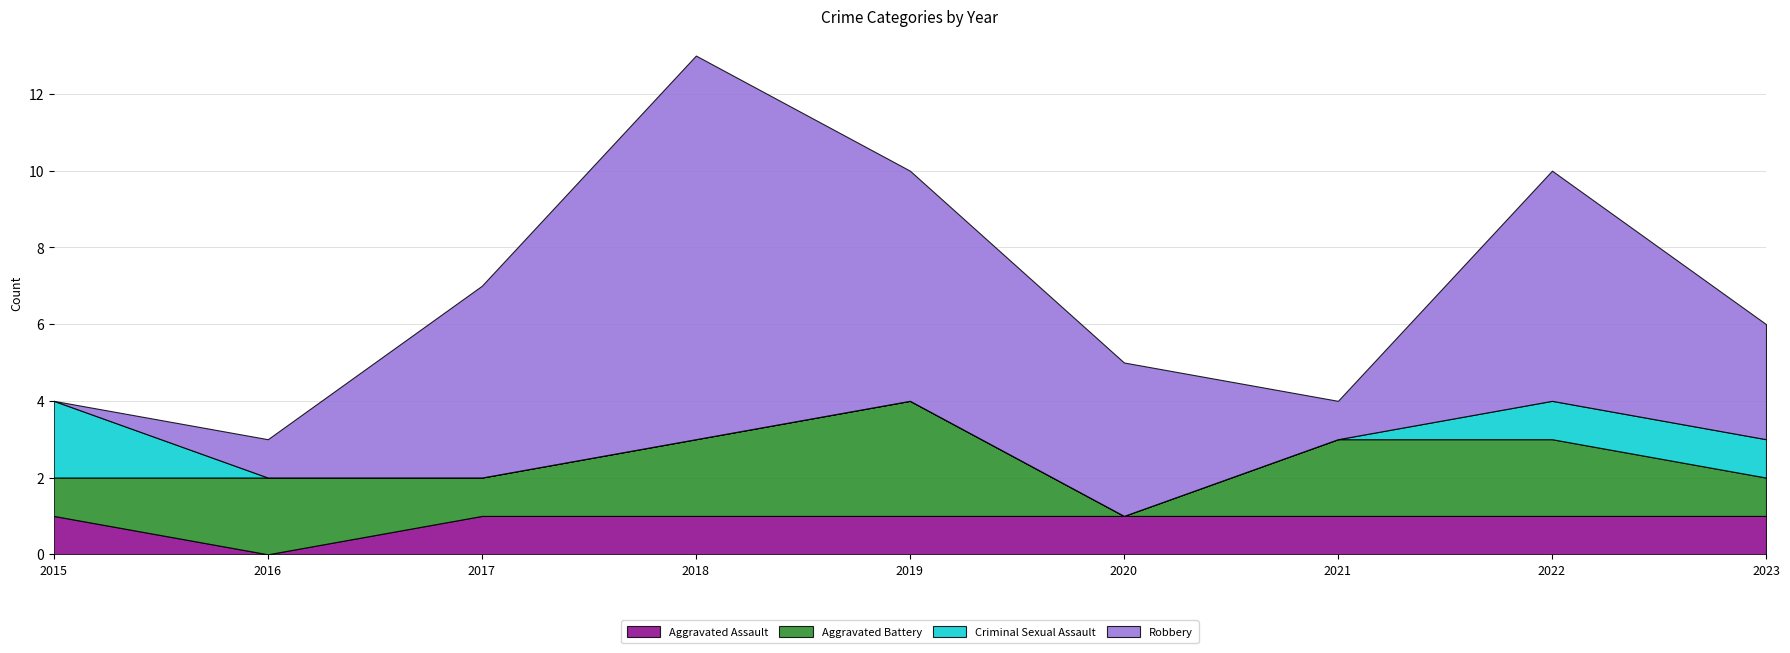

At which category does the chart reach its minimum across all series?

2016